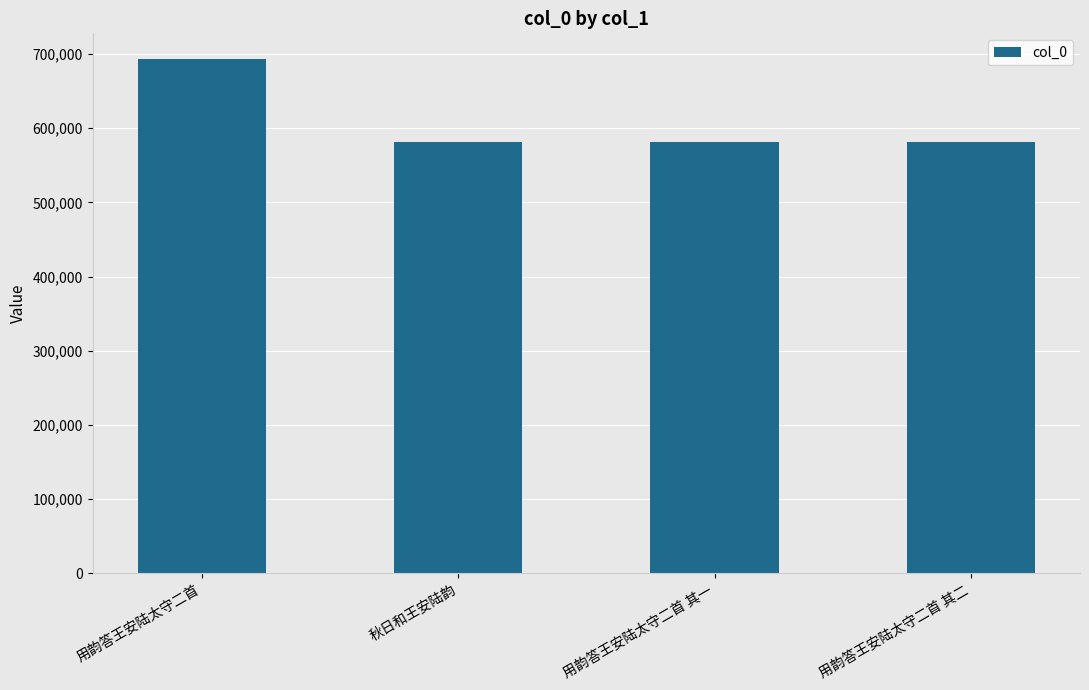

Does the chart contain stacked bars?

No